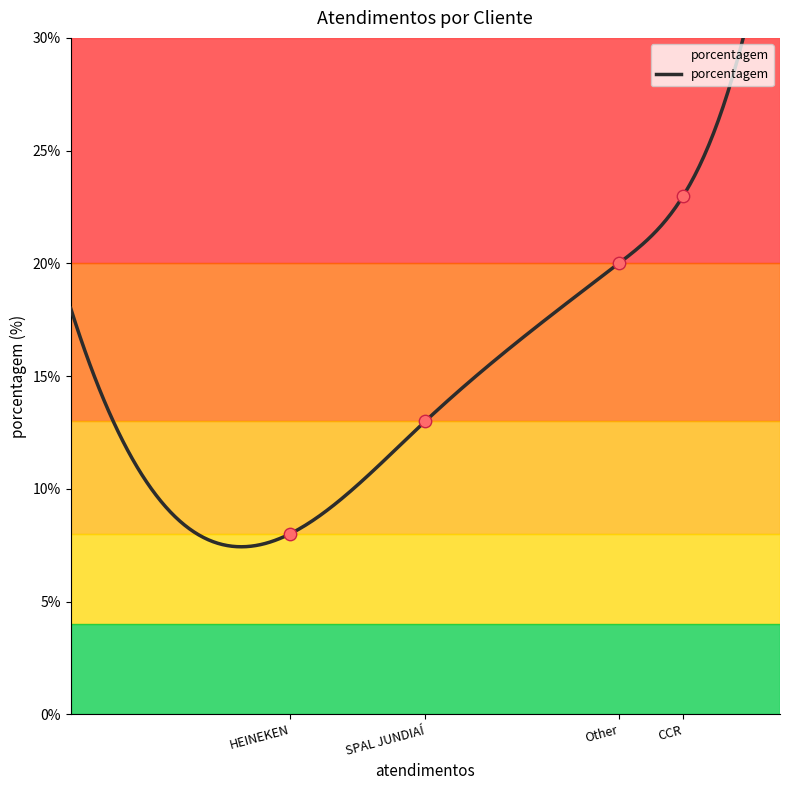

Approximately how many times larger is the value at HEINEKEN compared to SPAL JUNDIAÍ?

0.6